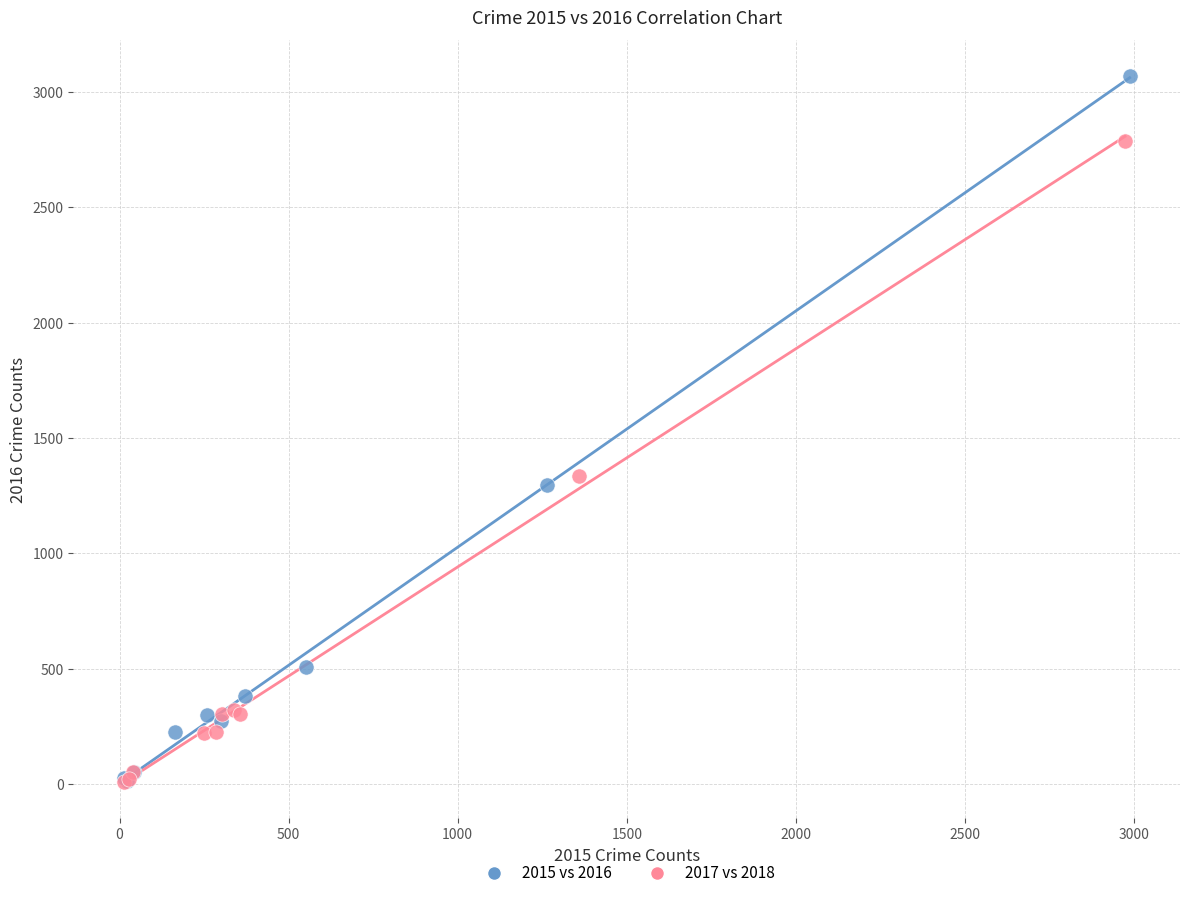

Which series has the widest spread of Y values?

2015 vs 2016